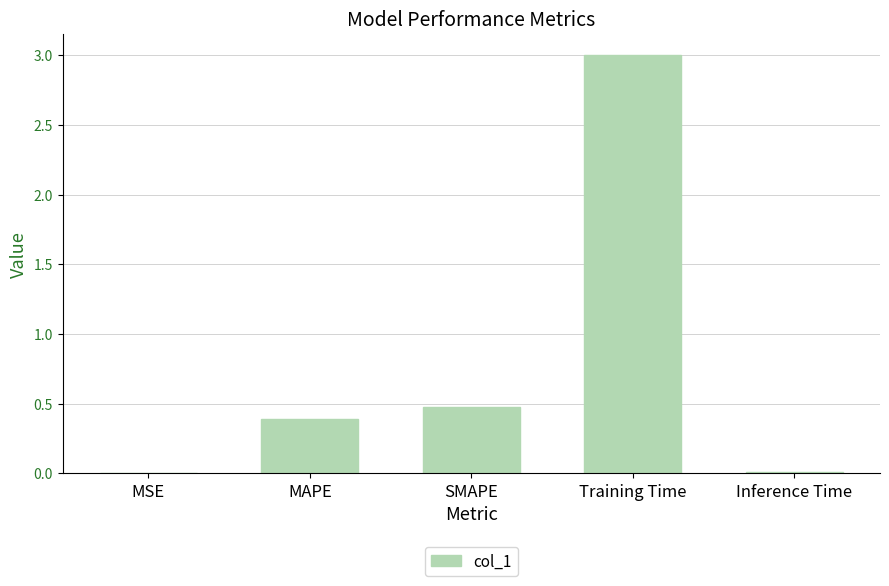

What is the sum of all values?

3.9